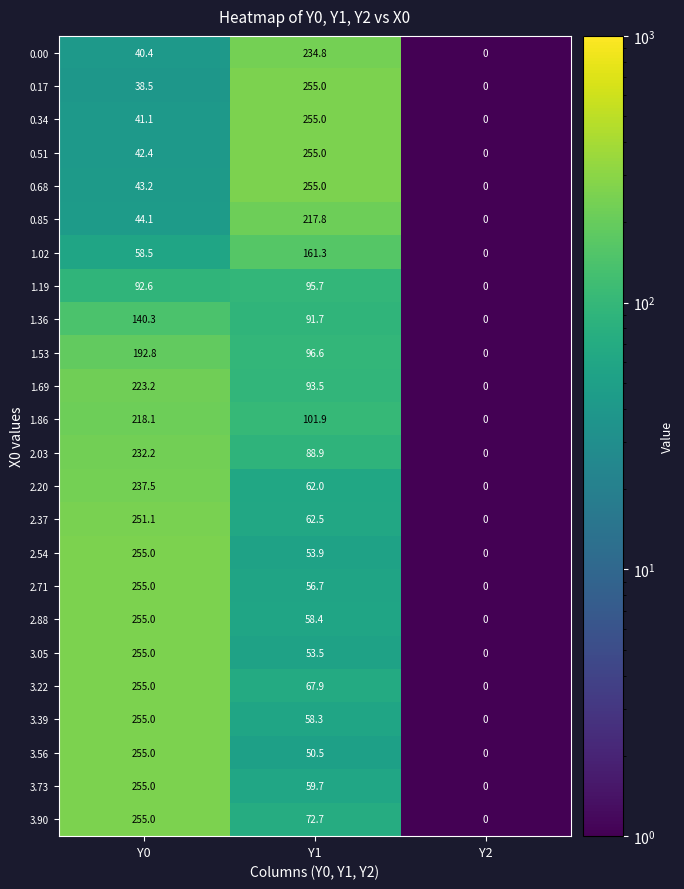

What is the difference between the highest and lowest values at Y1?

204.5